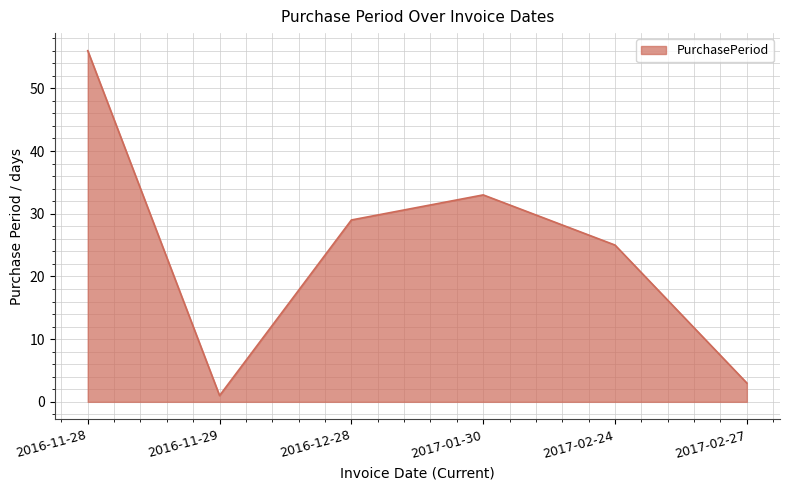

Where does the data first go above 29?

2016-11-28